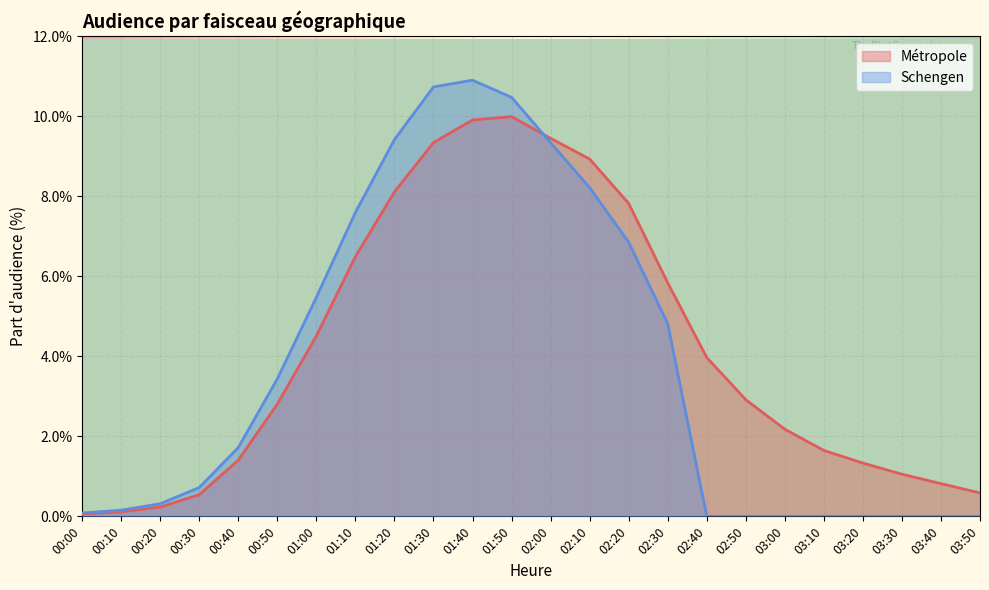

Reading left to right, list all the values displayed in this chart.

Métropole: 0.1	0.1	0.2	0.5	1.4	2.8	4.5	6.5	8.1	9.3	9.9	10.0	9.4	8.9	7.8	5.8	4.0	2.9	2.2	1.6	1.3	1.1	0.8	0.6
Schengen: 0.1	0.2	0.3	0.7	1.7	3.4	5.5	7.6	9.4	10.7	10.9	10.5	9.3	8.2	6.8	4.8	0.0	0.0	0.0	0.0	0.0	0.0	0.0	0.0